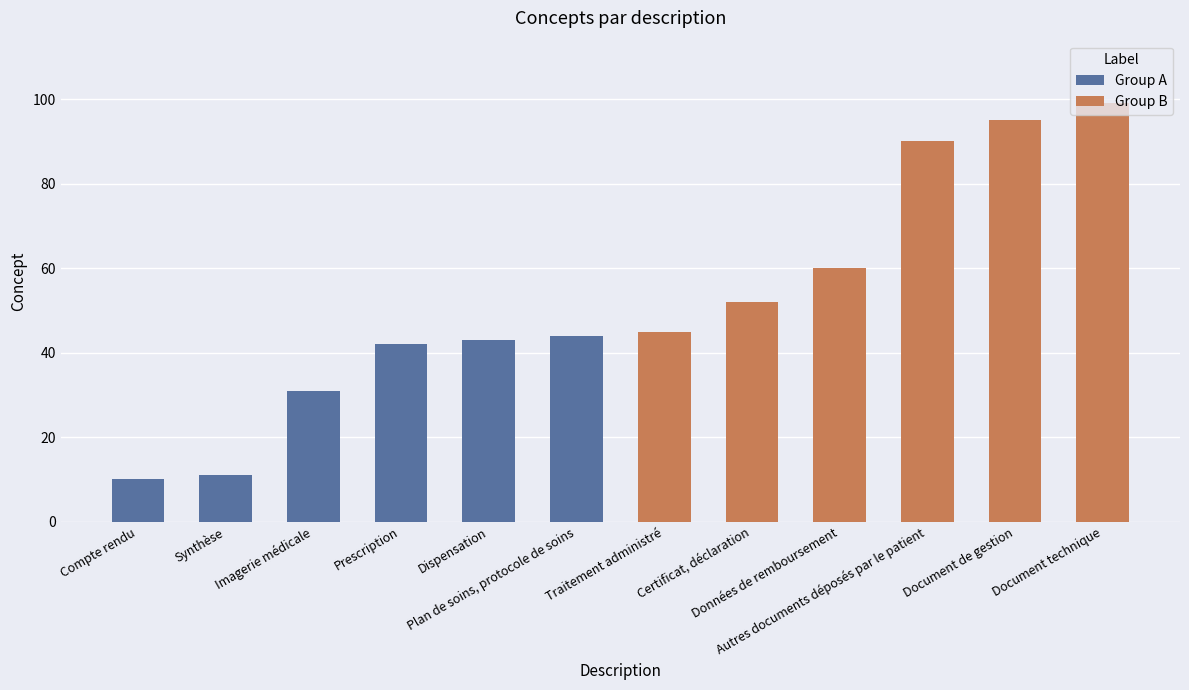

At Synthèse, list the series in order from smallest to largest.

Group A, Group B